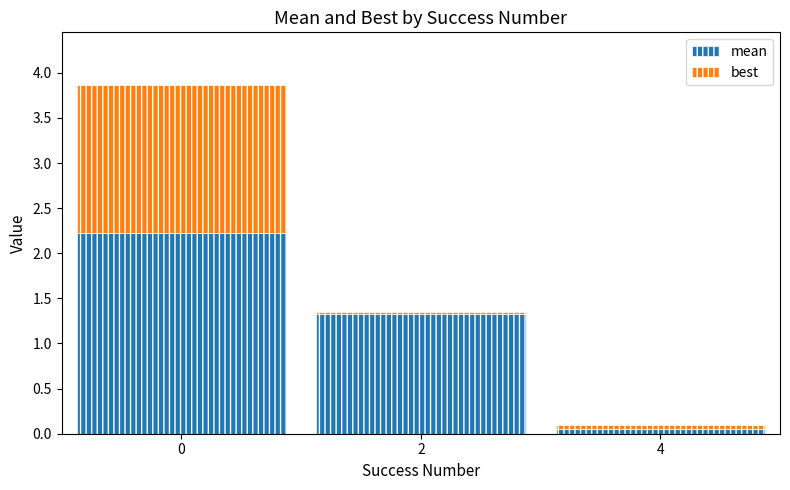

List the series in order of their overall mean, highest first.

mean, best